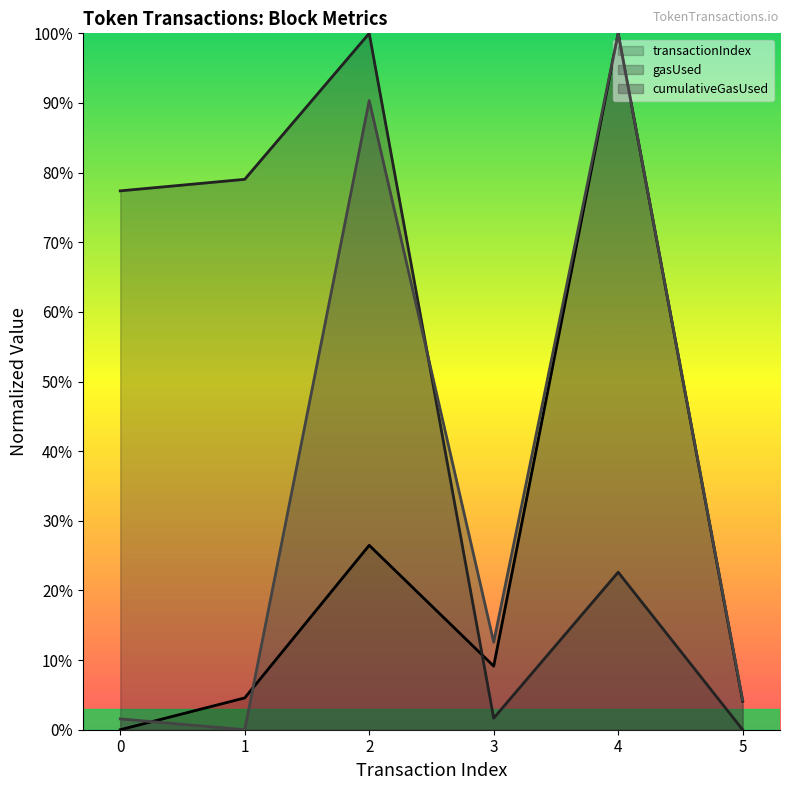

Which series changed the most between 4 and 5?

transactionIndex